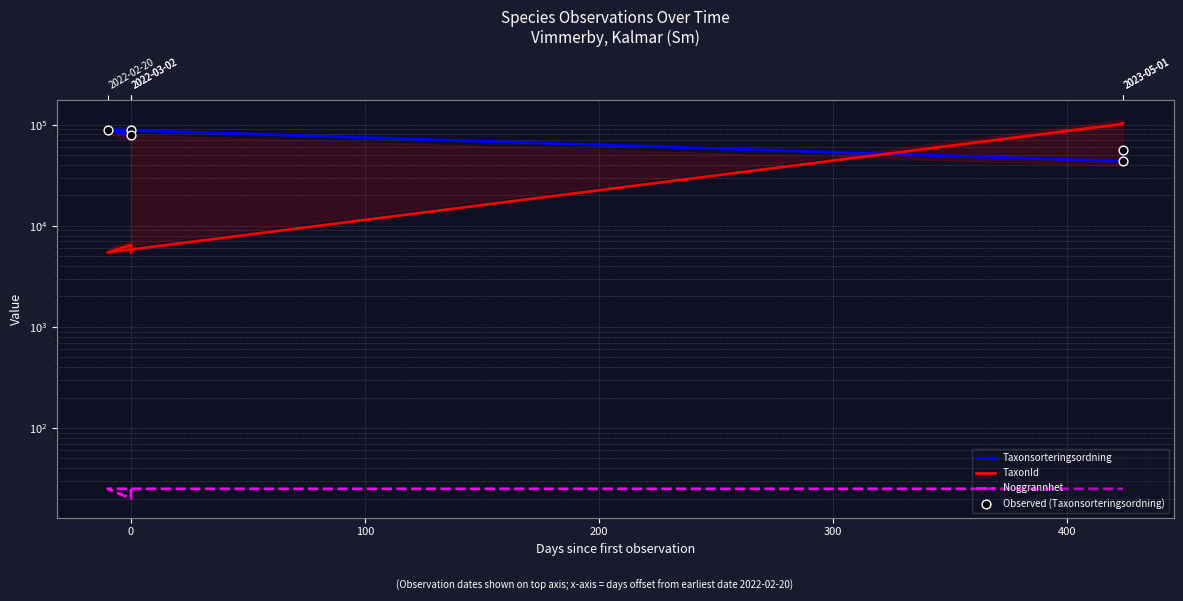

What are all the series names shown in the legend?

Taxonsorteringsordning, TaxonId, Noggrannhet, Observed (Taxonsorteringsordning)